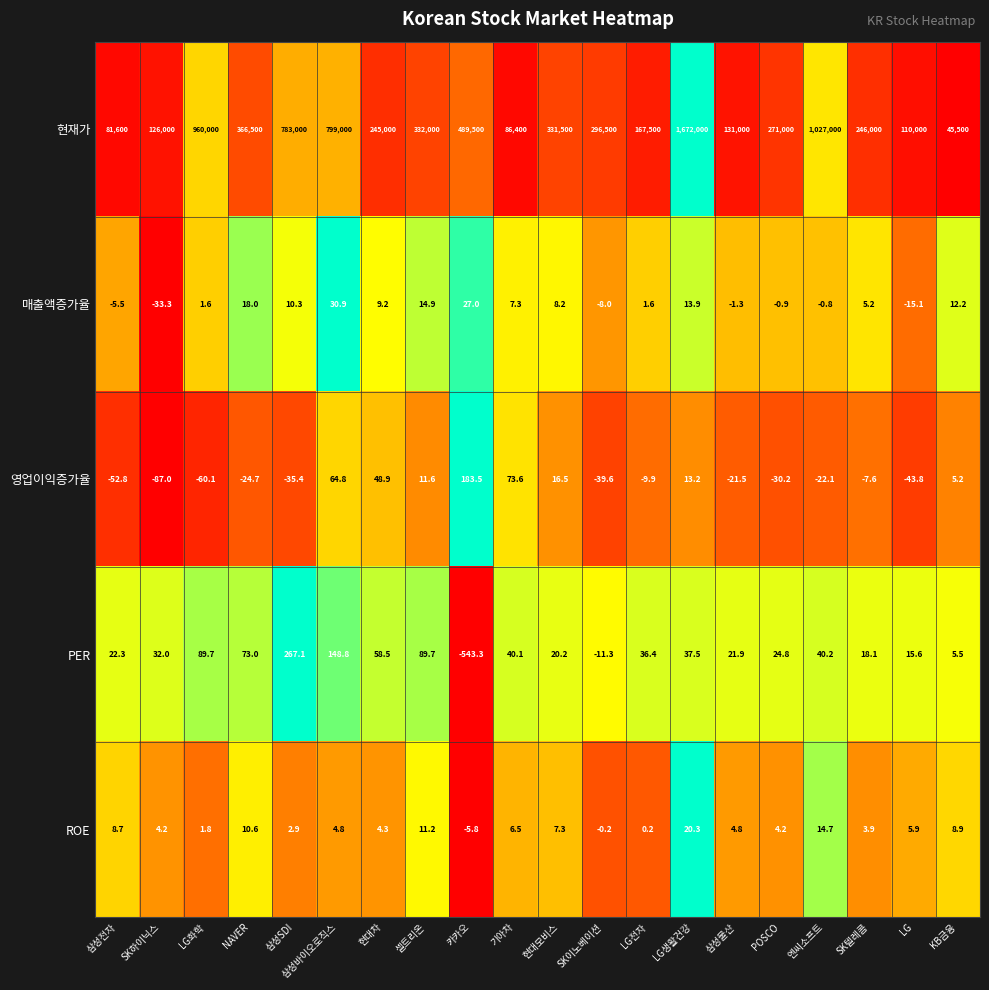

What is the minimum value for 매출액증가율?

-33.3